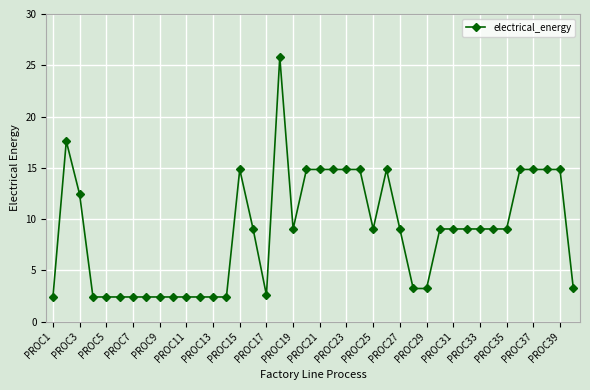

What is the greatest value displayed?

25.8